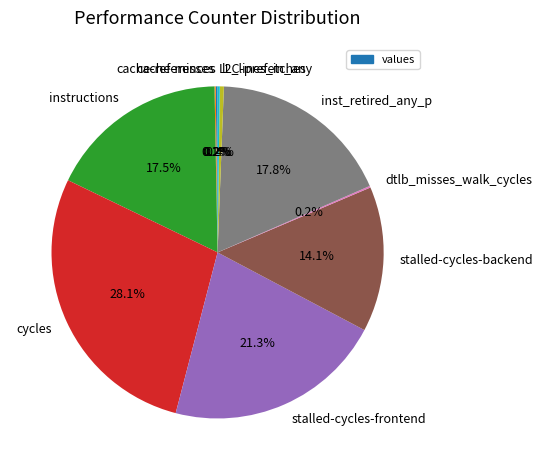

What percentage is NOT represented by stalled-cycles-frontend?

78.7%